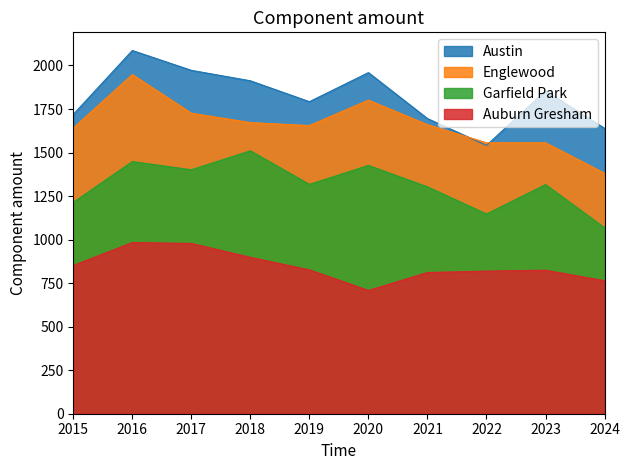

How many lines are shown in the chart?

4